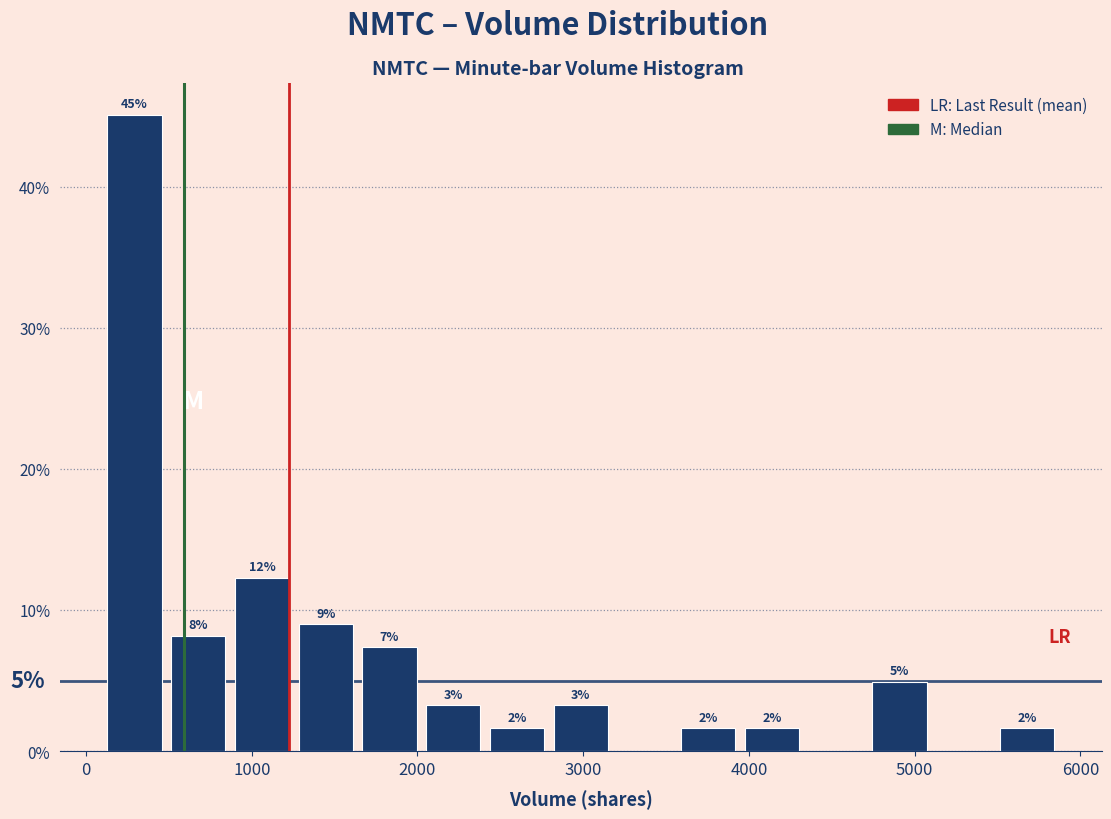

Read against the x-axis, roughly where is the centre of the tallest bar?

300